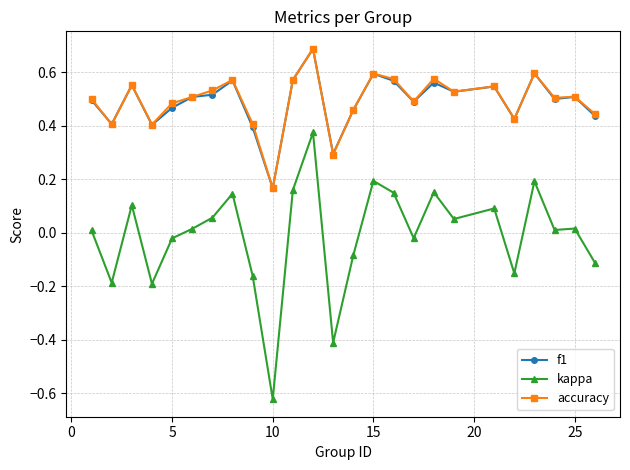

What is the maximum value shown in the chart?

0.7